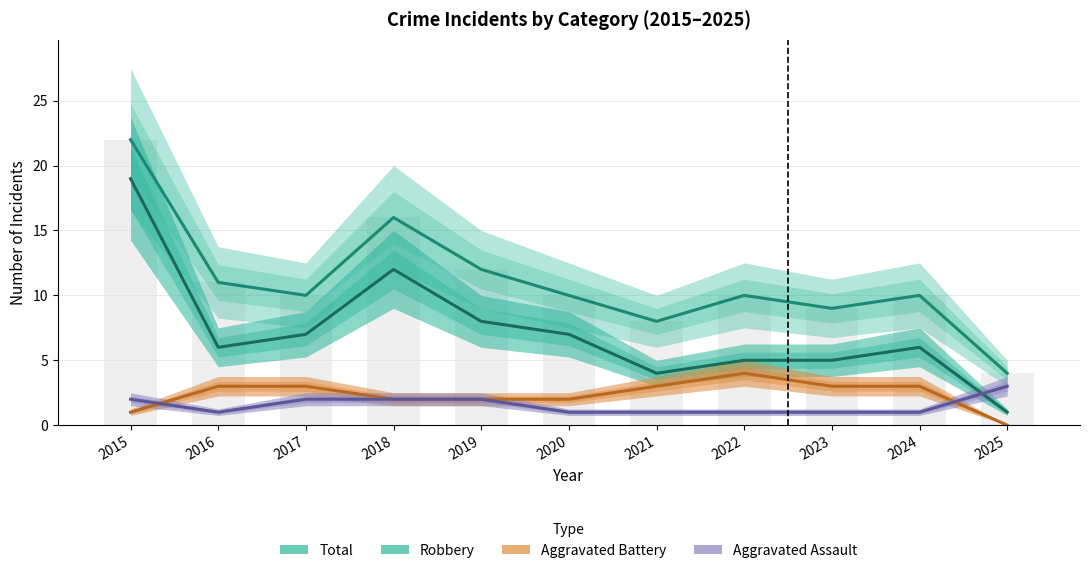

How many values in the Total series exceed 10?

4